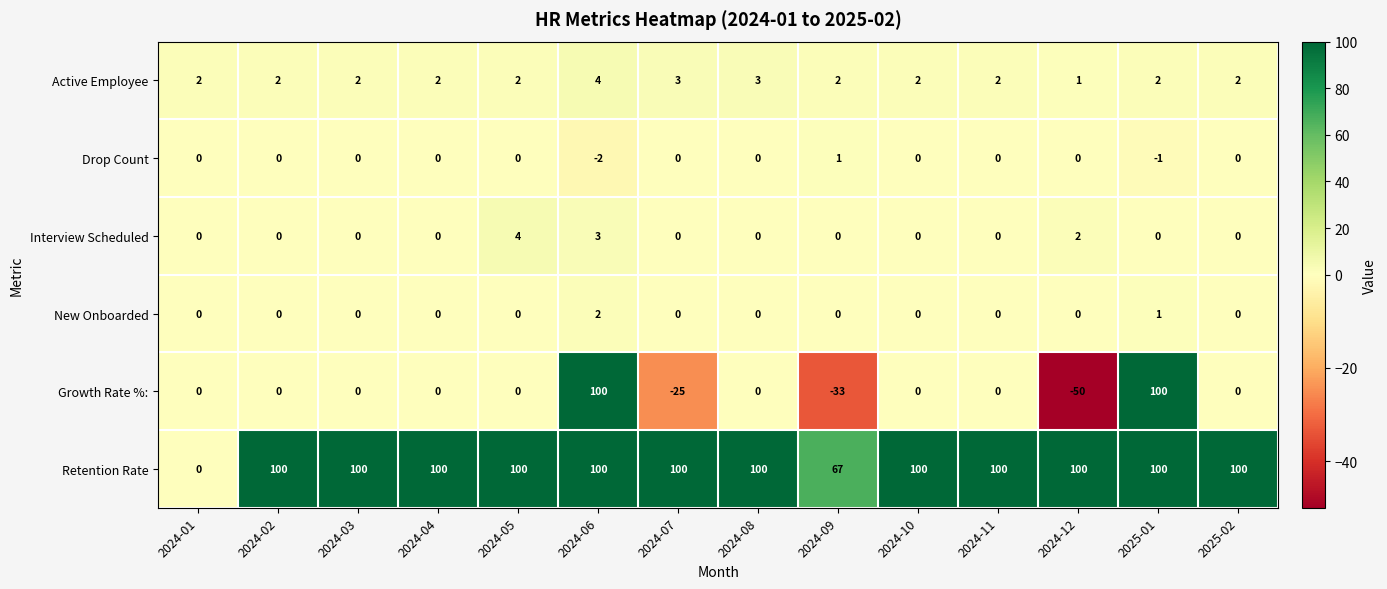

True or false: Interview Scheduled has a value of 3 at 2024-06.

True